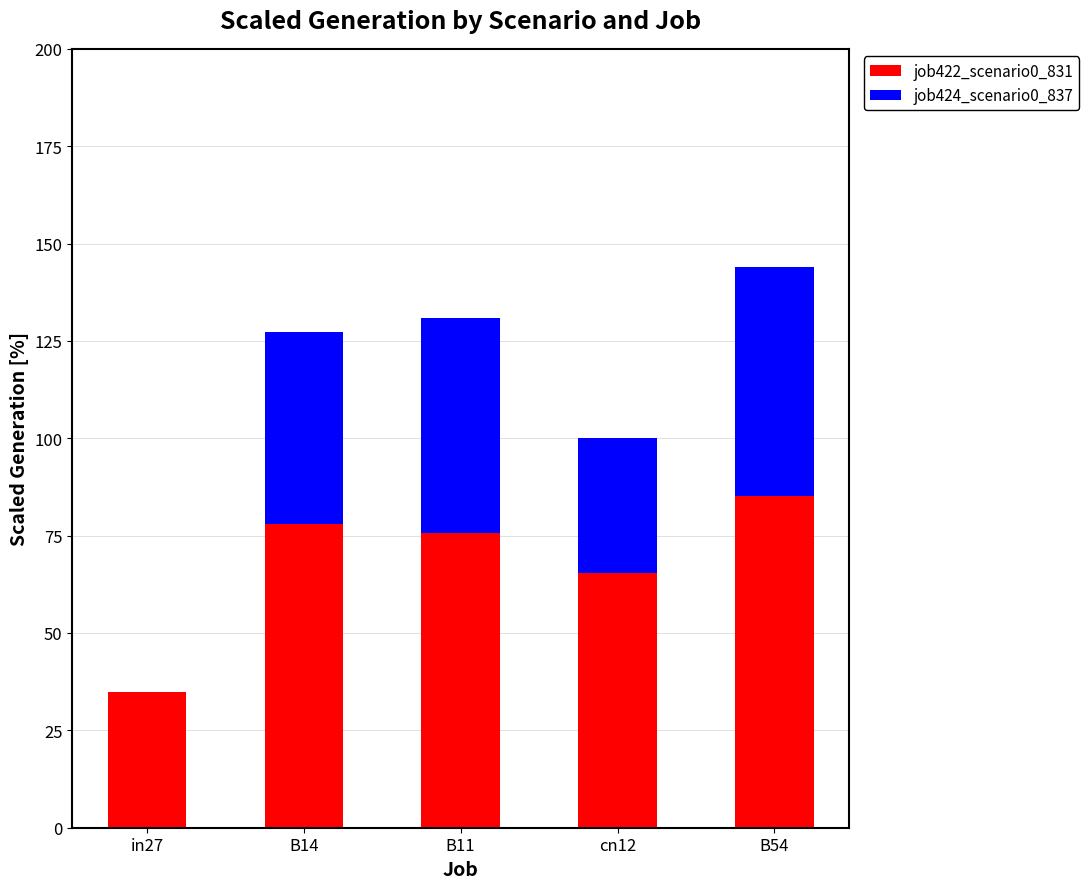

What is the sum of the job422_scenario0_831 values at B11 and cn12?

141.3